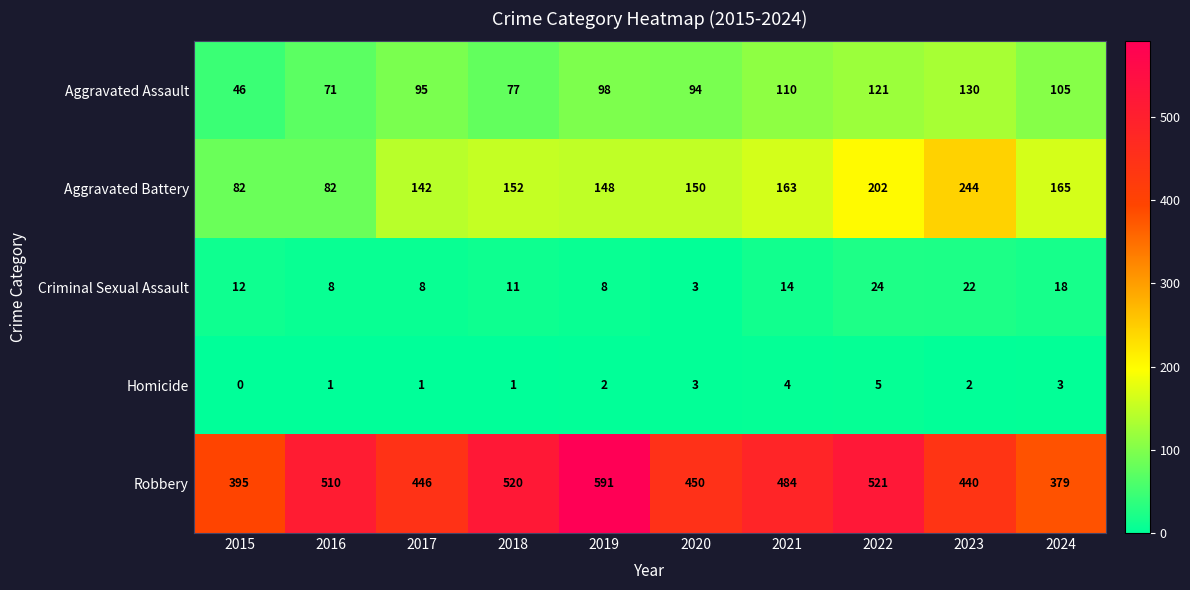

At which category is the sum across all series the highest?

2022